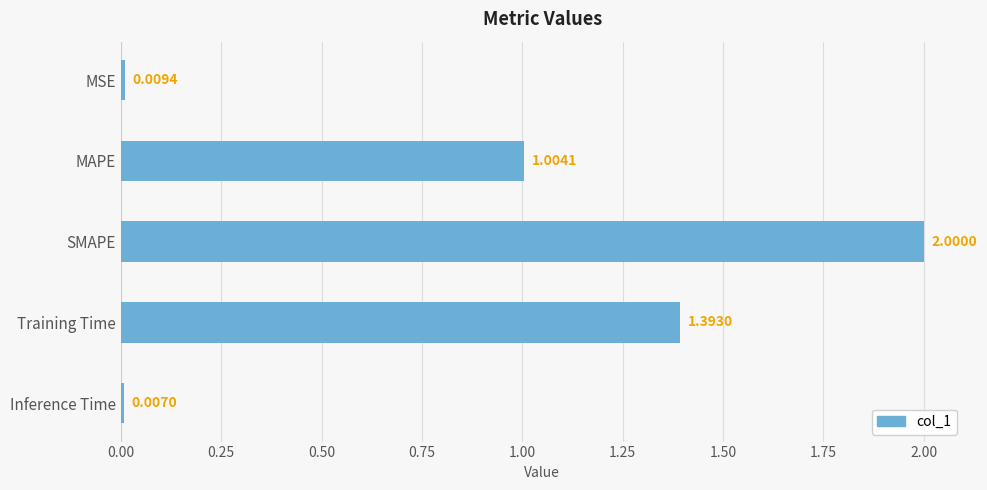

What is the difference between the values at MAPE and Training Time?

0.4